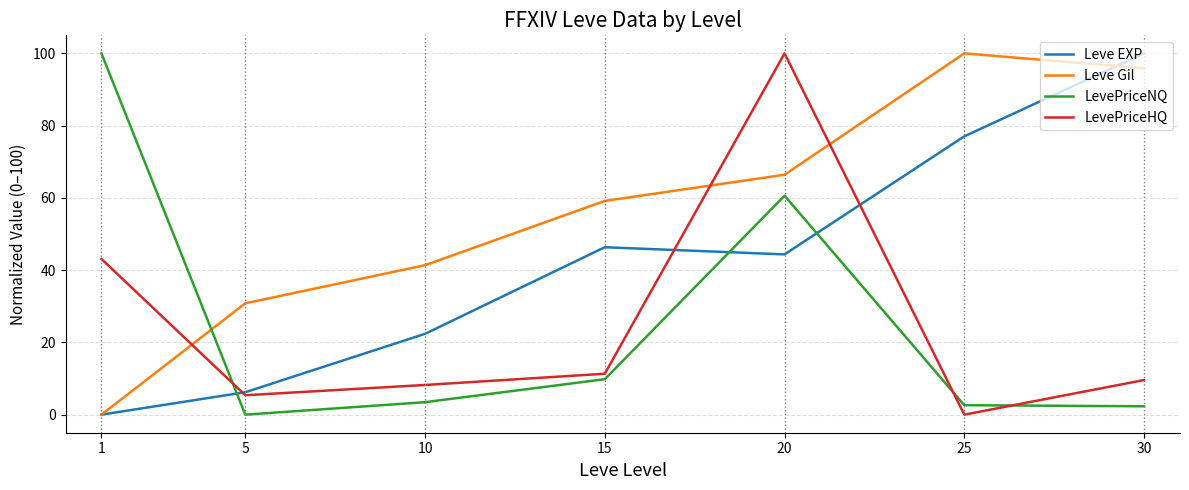

What is the greatest value displayed?

100.0